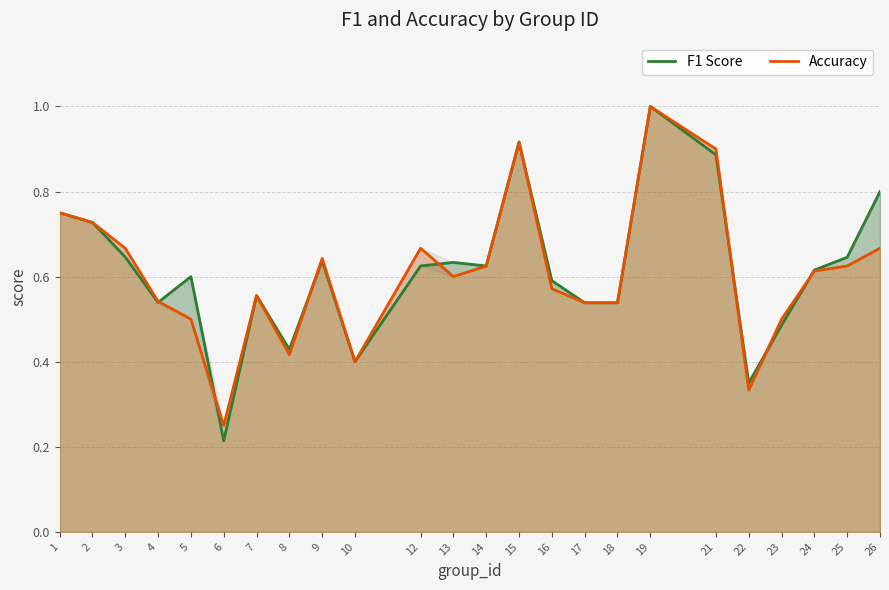

What is the difference between the maximum and minimum values in the Accuracy series?

0.8